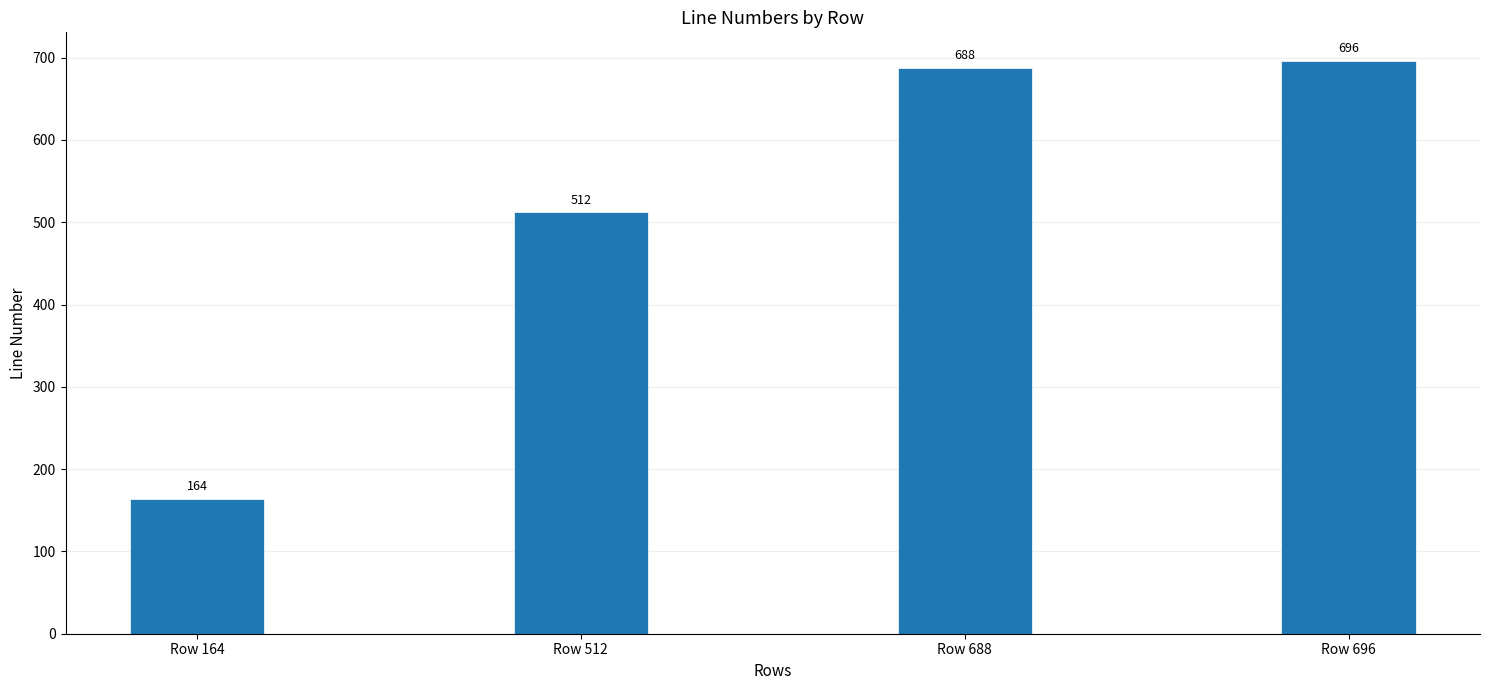

How many data points does each series have?

4